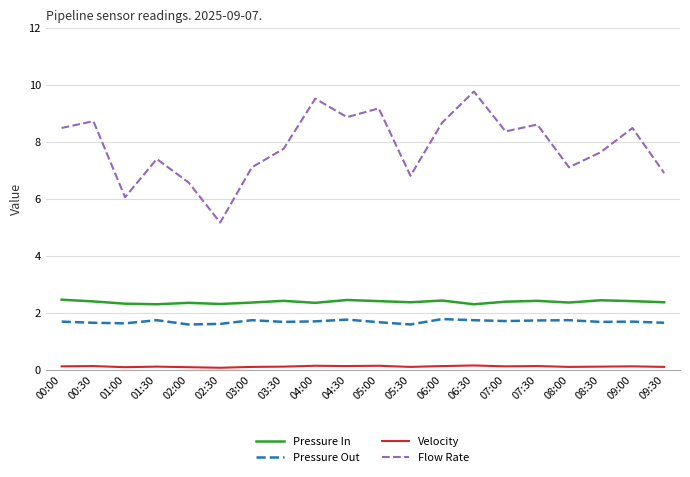

What is the difference between the Pressure Out values at 05:30 and 07:30?

0.1